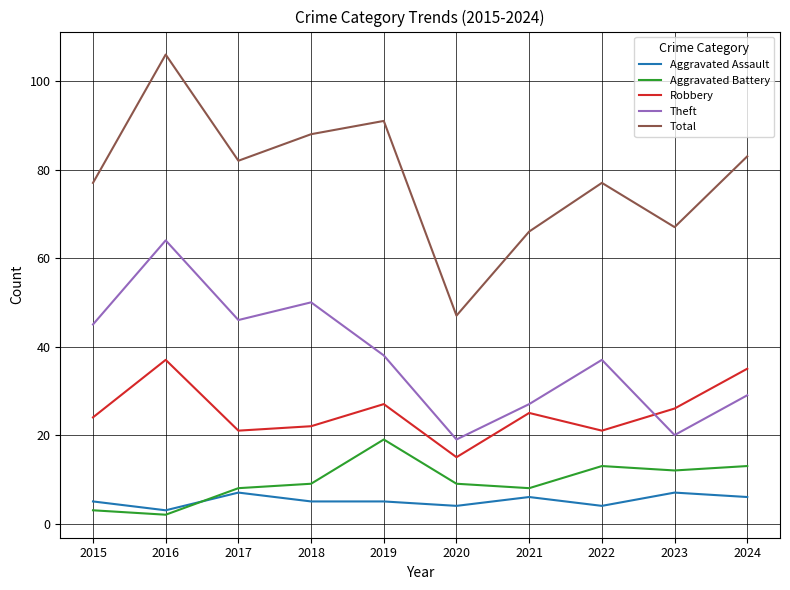

At which category does Aggravated Assault reach its first local peak?

2017